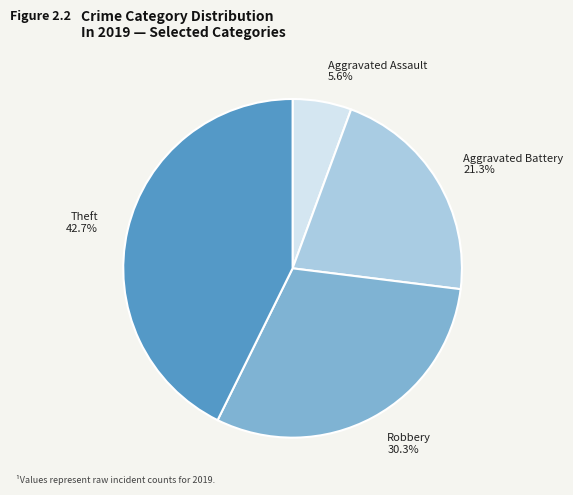

Which slice is the largest?

Theft